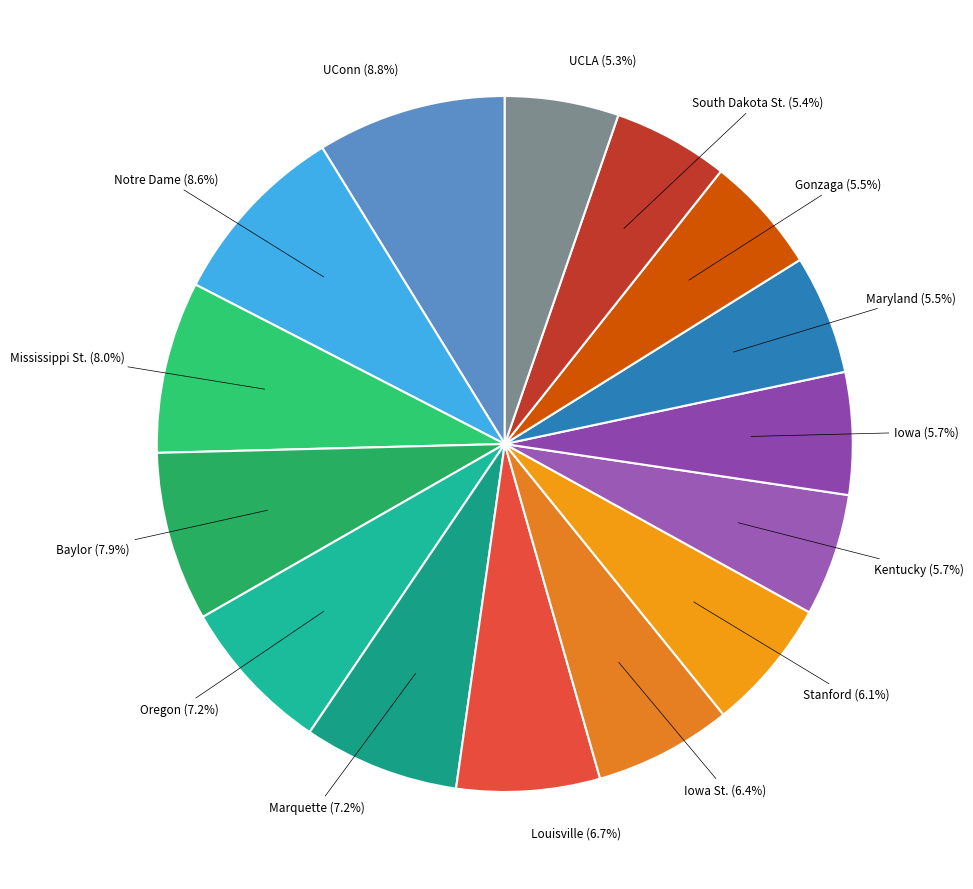

Does Notre Dame represent more than half of the total?

No